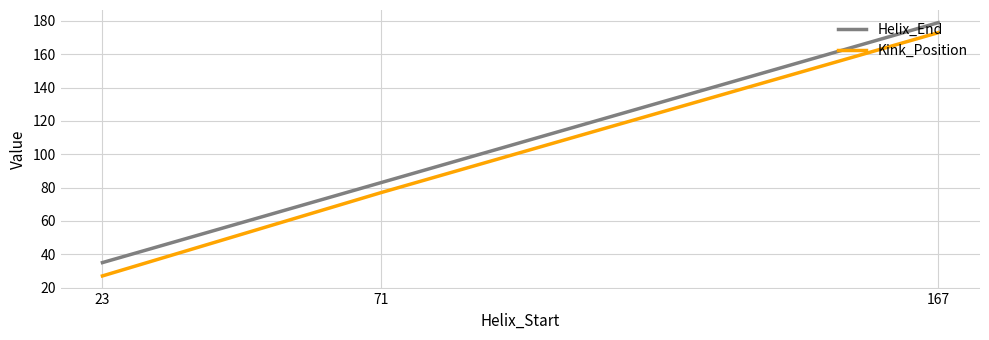

Which series changed the most between 23 and 167?

Kink_Position